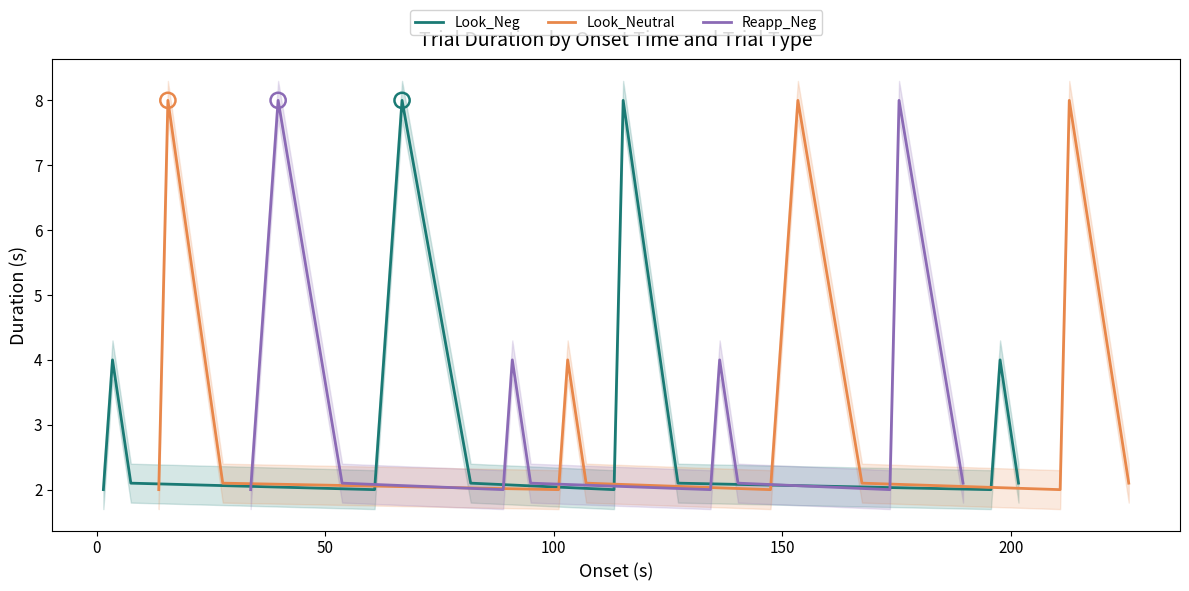

Which series has the largest total across all categories?

Look_Neutral